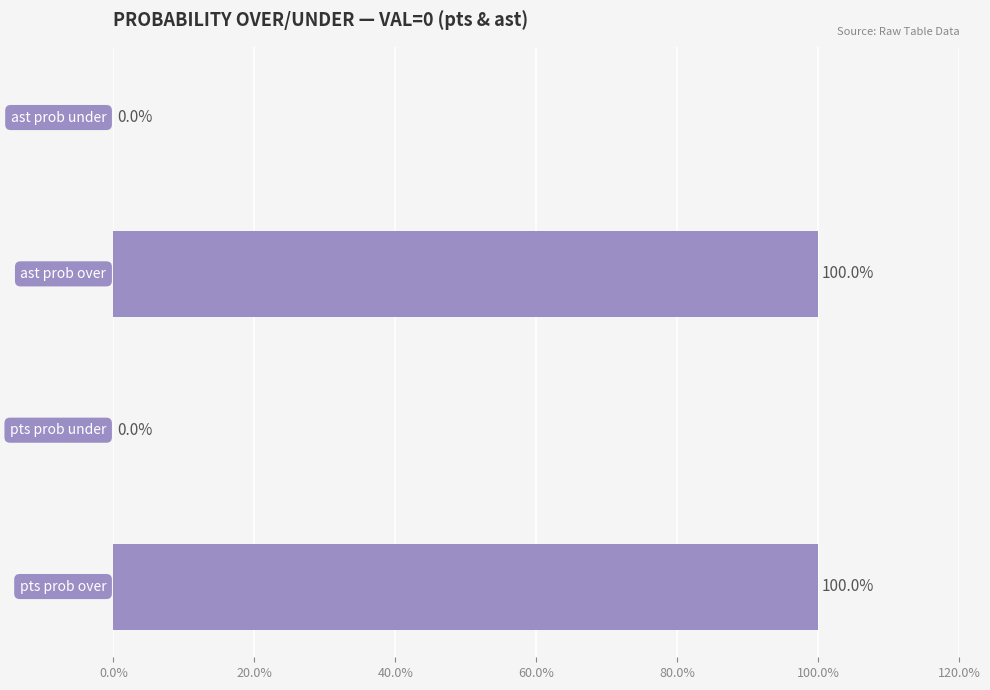

How many distinct data groups are displayed?

1